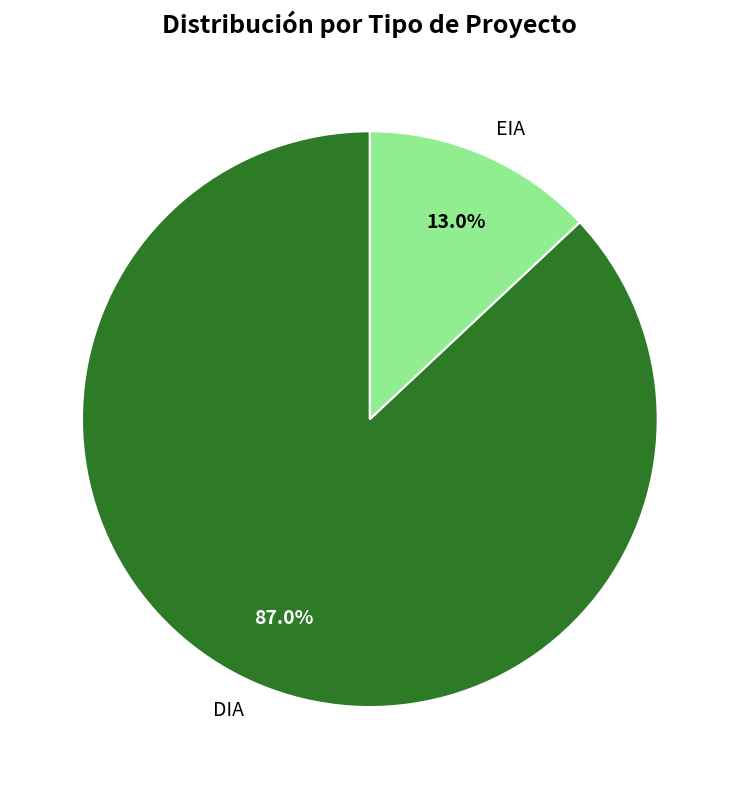

How many slices are in this pie chart?

2